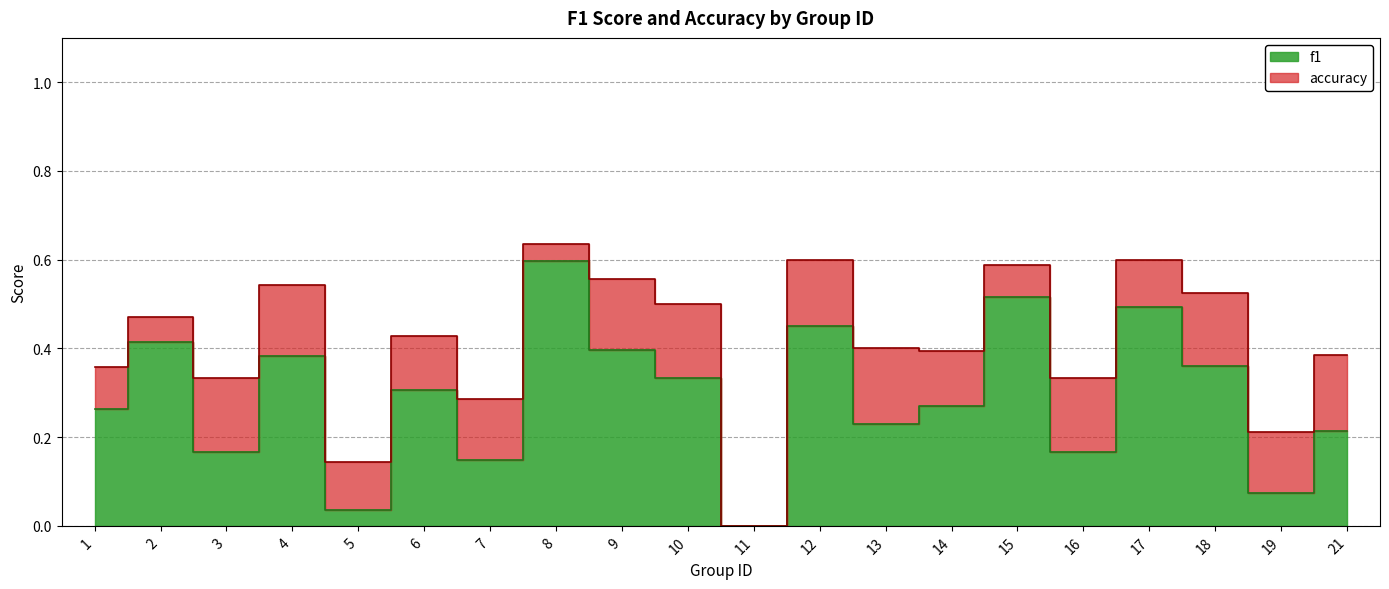

At which category does accuracy reach its first local peak?

2